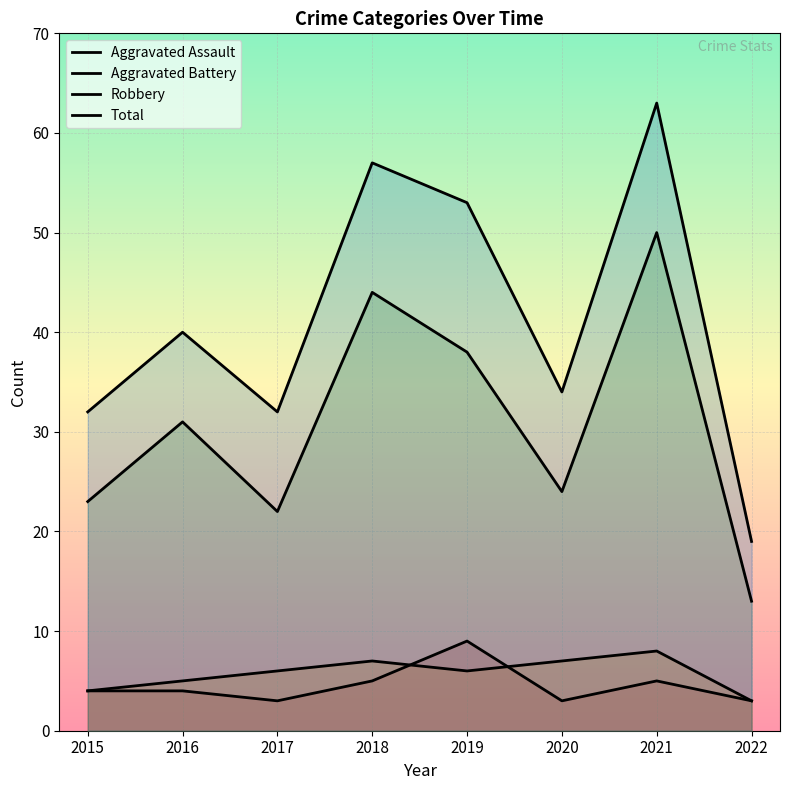

How many values in the Aggravated Assault series are below 4?

3